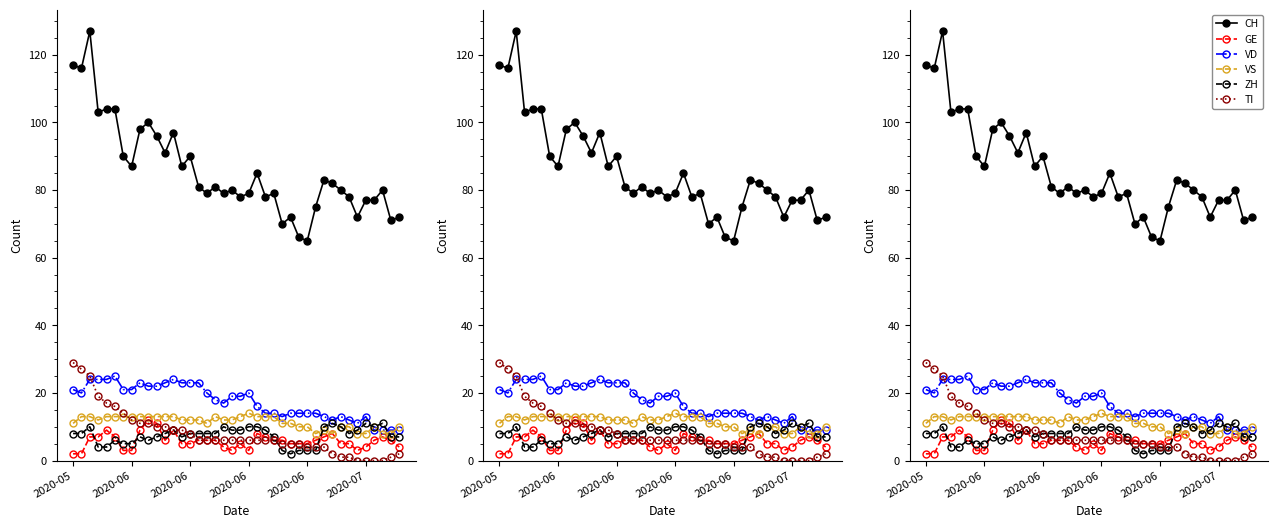

What is the difference between the highest and lowest values at 2020-06?

84